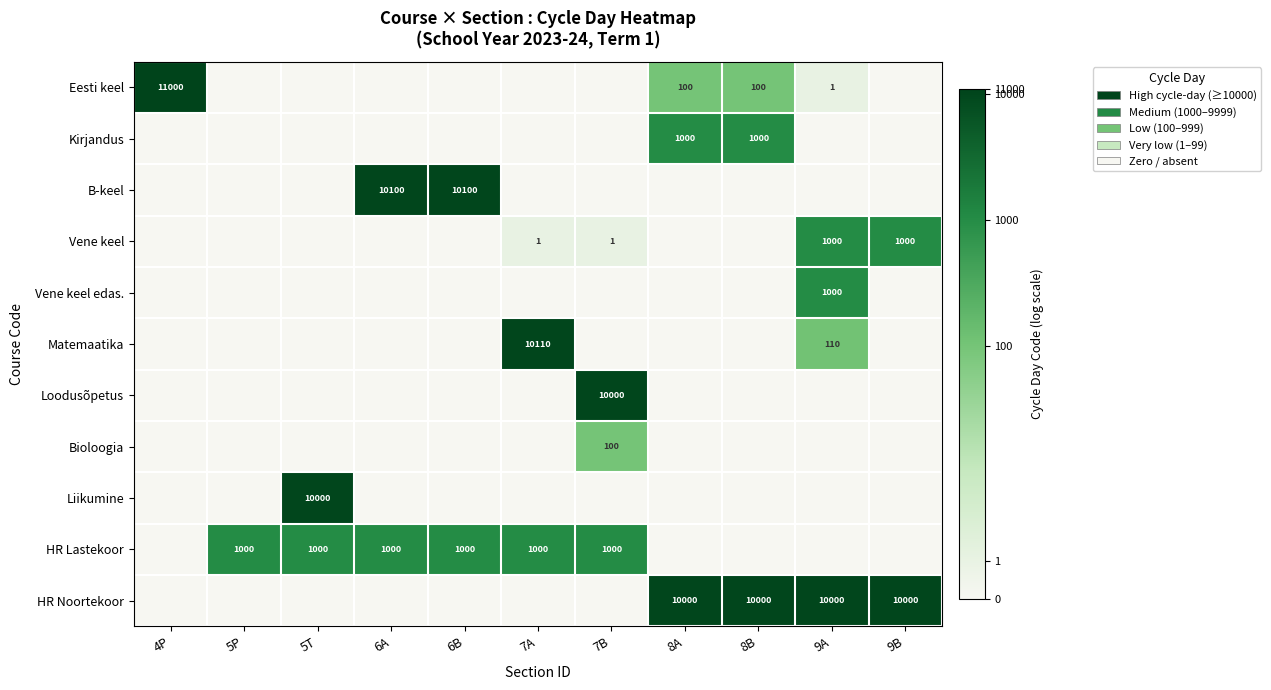

At how many categories does at least one series exceed 1?

11